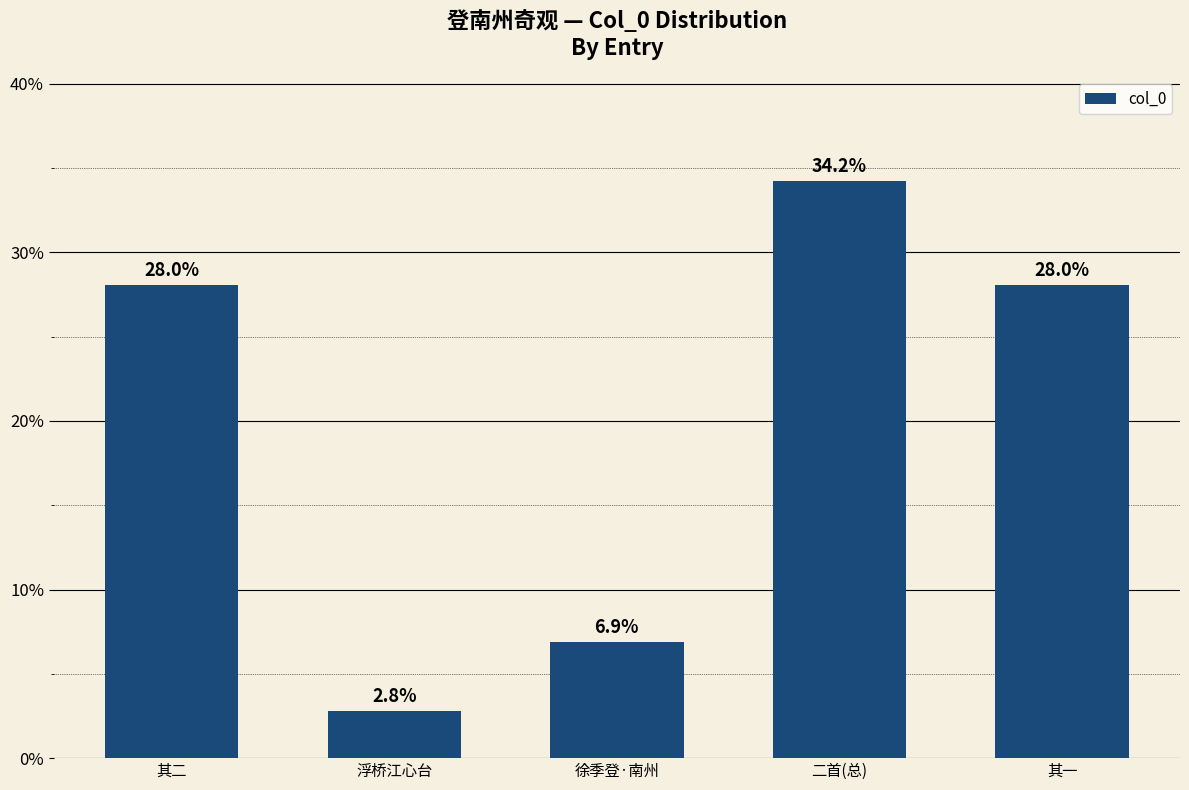

What value does the data have at 其一?

28.0